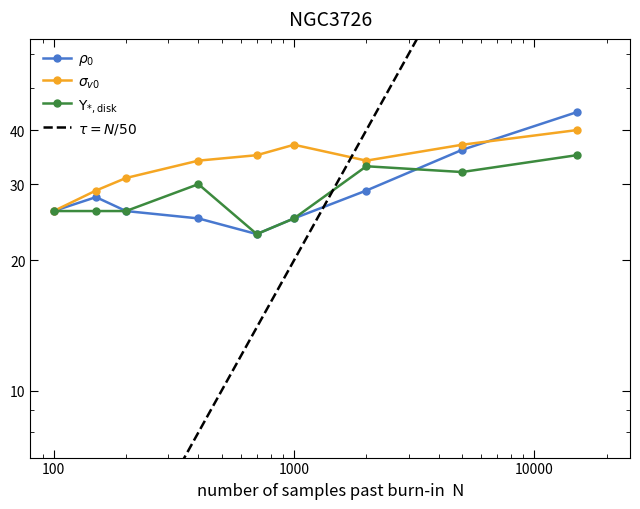

What is the value of the Upsilon_disk point at the 9th from the left?

35